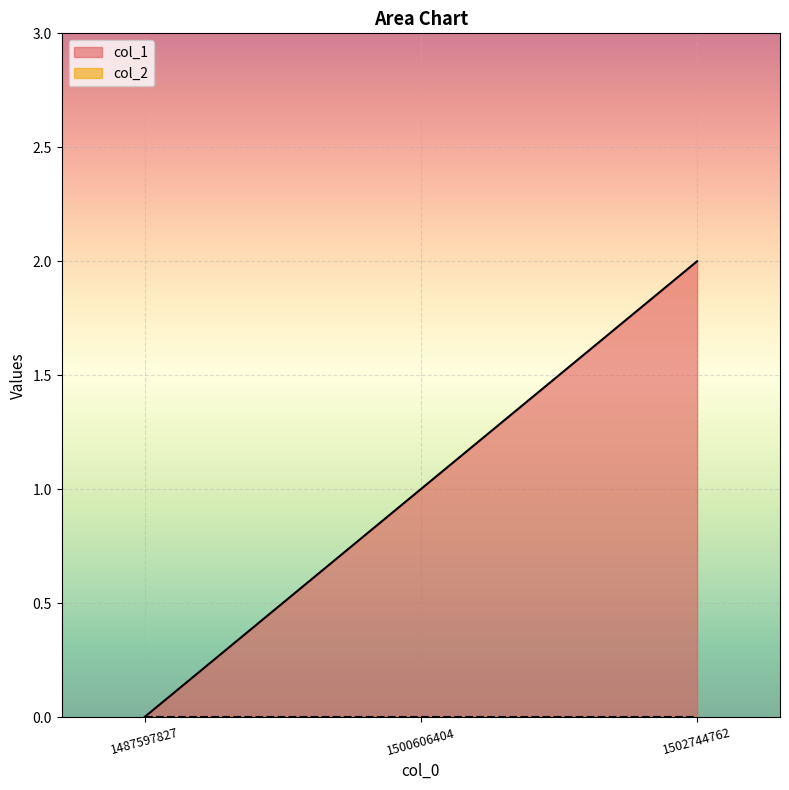

Reading right to left, what are all the values shown in this chart?

1502744762=2	1500606404=1	1487597827=0